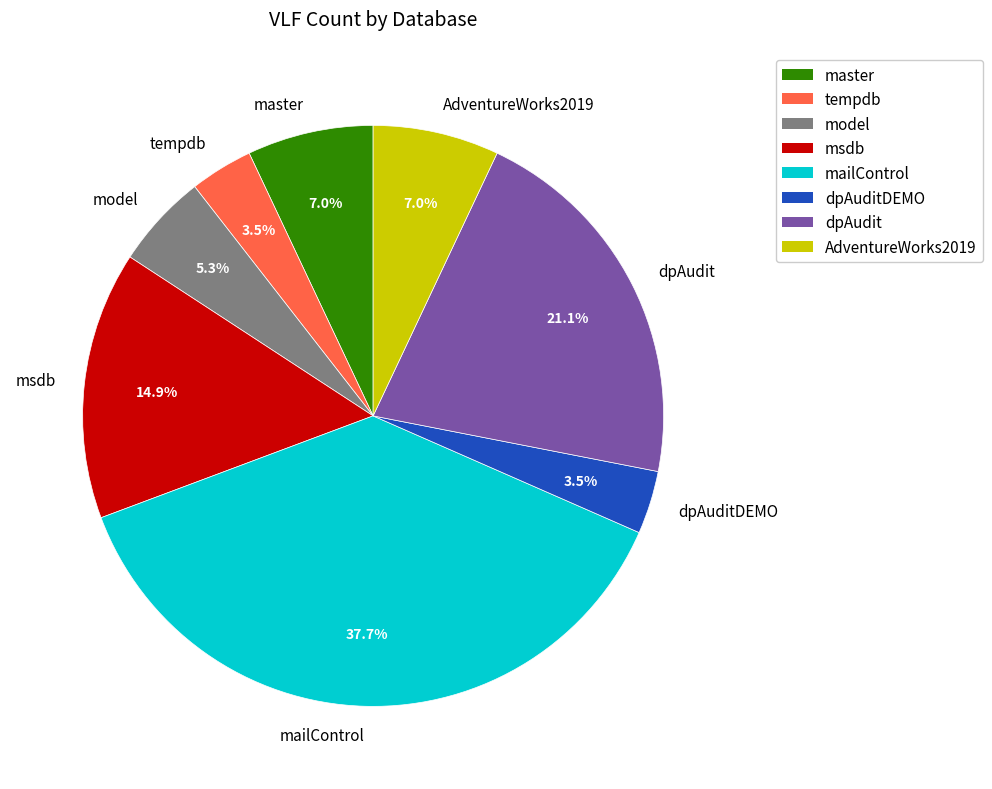

Combined, do mailControl and tempdb account for over 50%?

No